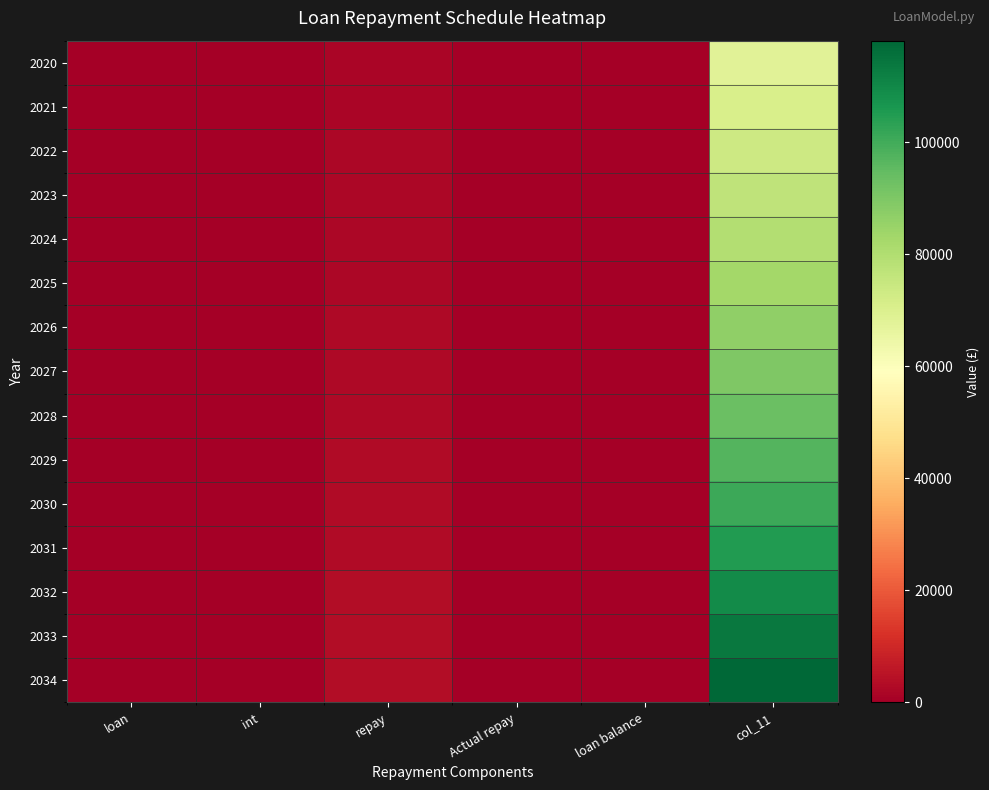

What is the greatest value displayed?

118148.9